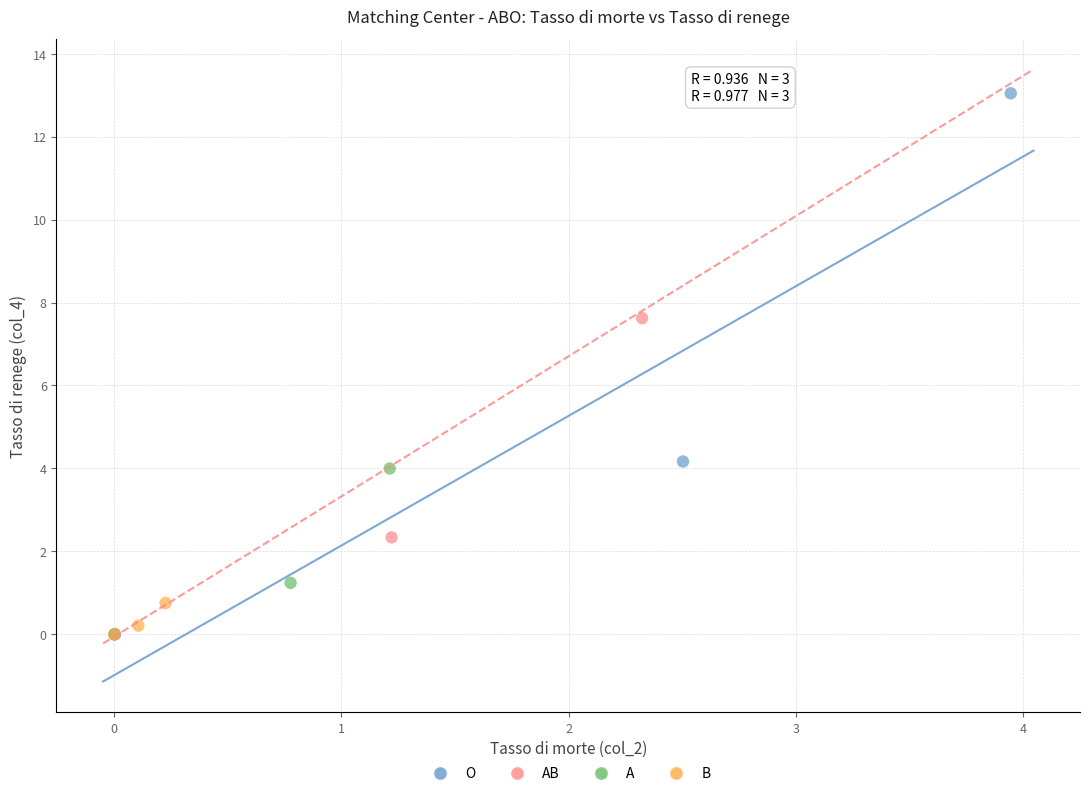

Which series has the widest spread of Y values?

O